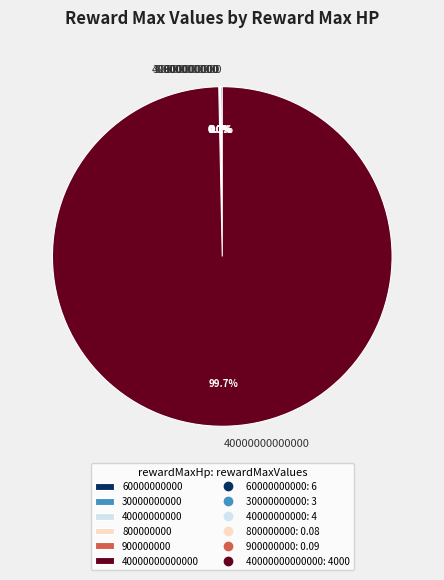

Is there any slice that represents more than half of the pie?

Yes